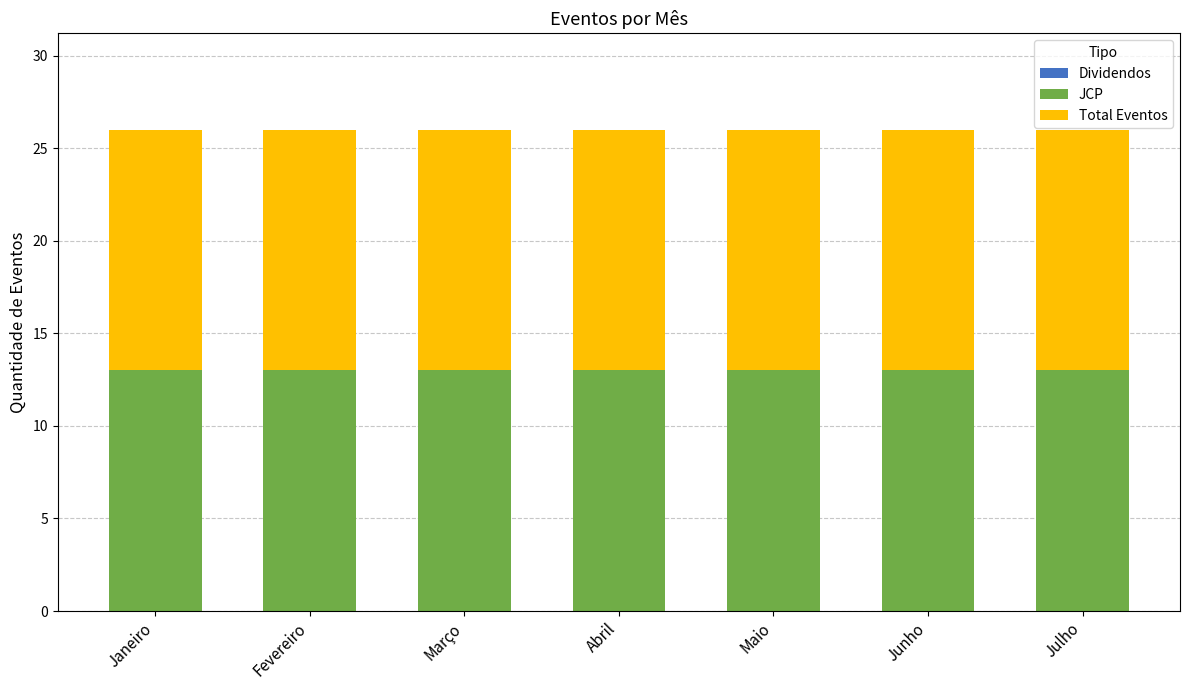

Between Abril and Janeiro, which is larger?

Abril